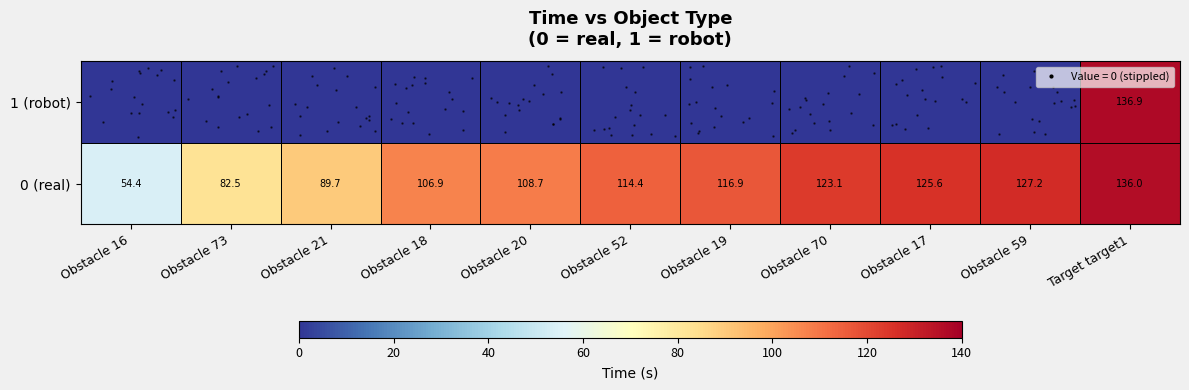

How many data points does each series have?

11